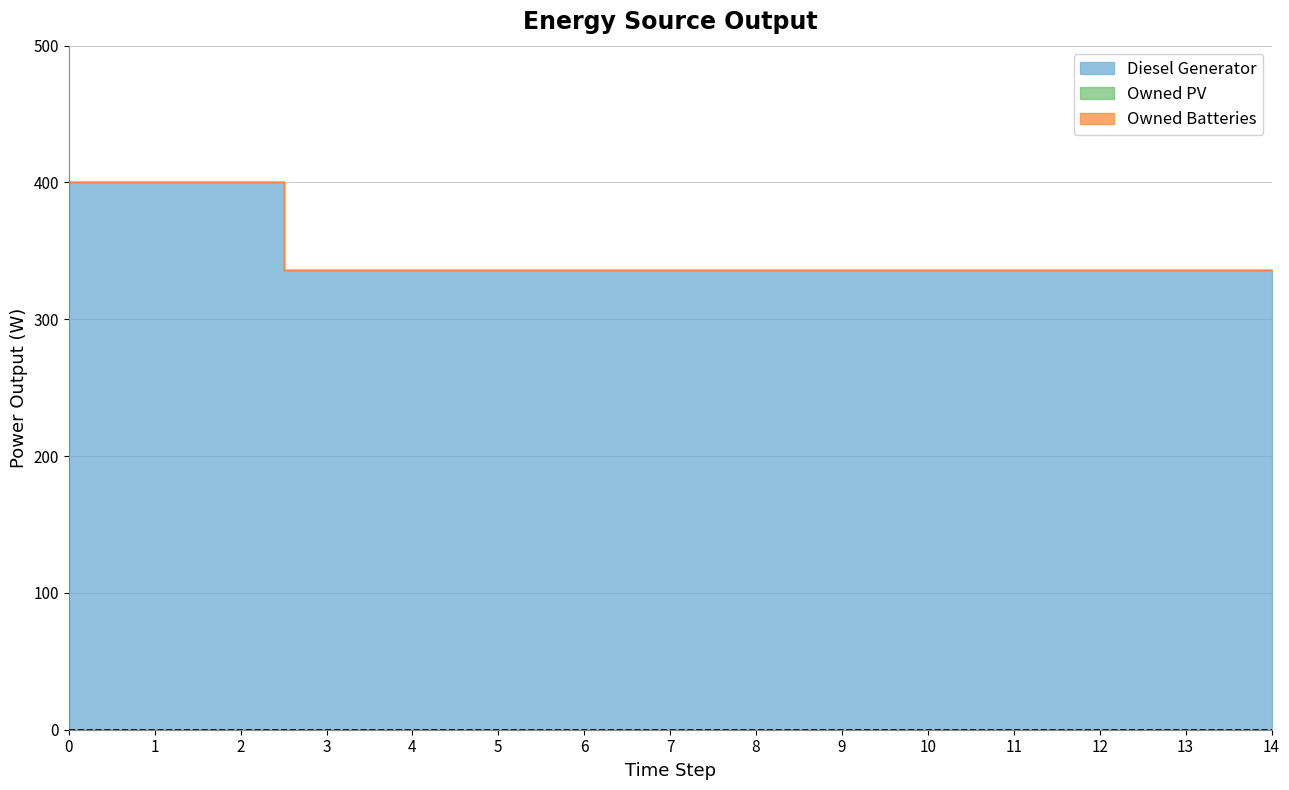

Does the chart have visible grid lines?

Yes